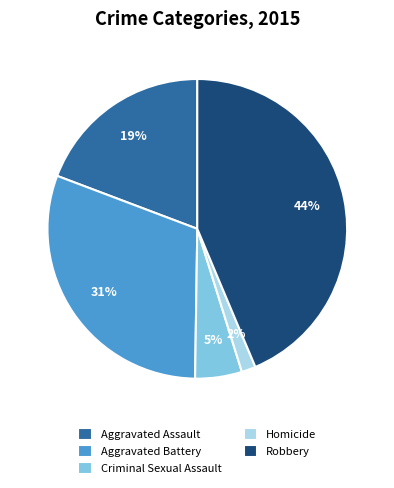

Combined, do Homicide and Criminal Sexual Assault account for over 50%?

No